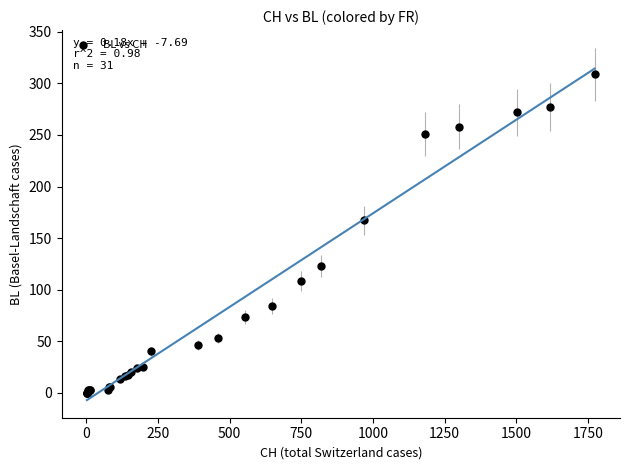

What Y value in the scatter plot is closest to 154?

167